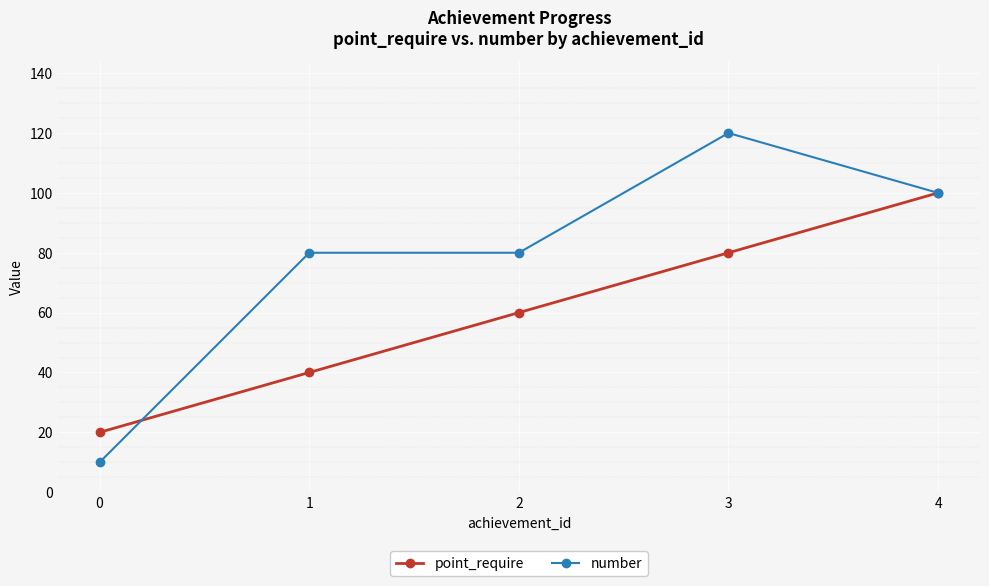

List the series in order of their peak value, highest first.

number, point_require